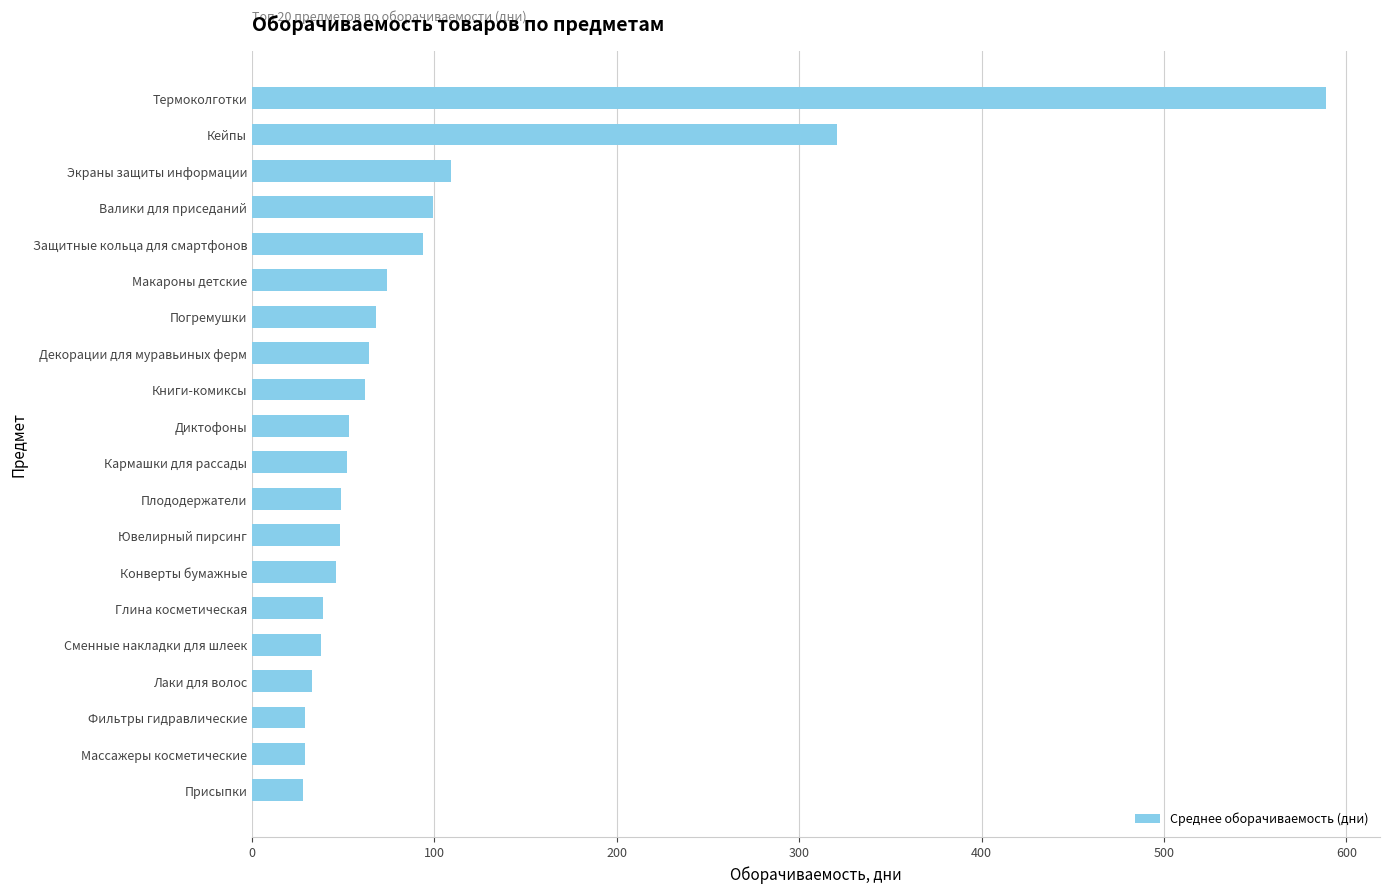

What is the ratio of the value at Фильтры гидравлические to the value at Ювелирный пирсинг?

0.6